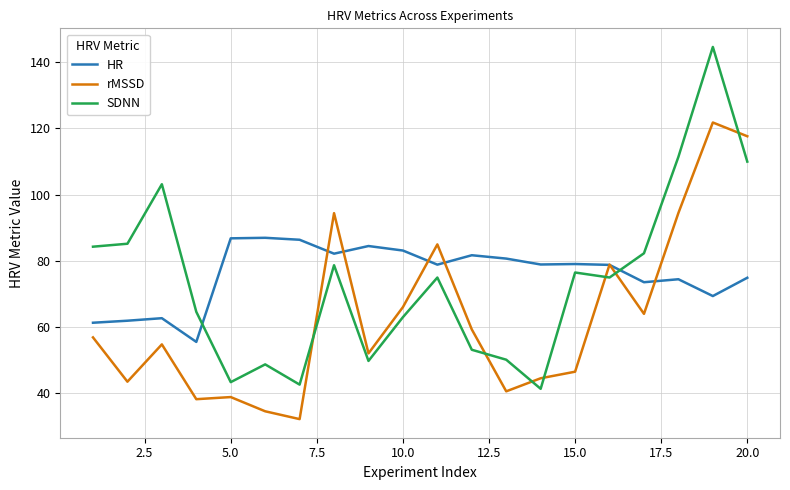

Which series has the largest range (max minus min)?

SDNN